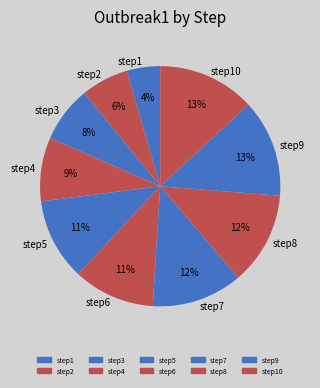

The step4 slice represents 9% of the pie. True or false?

True